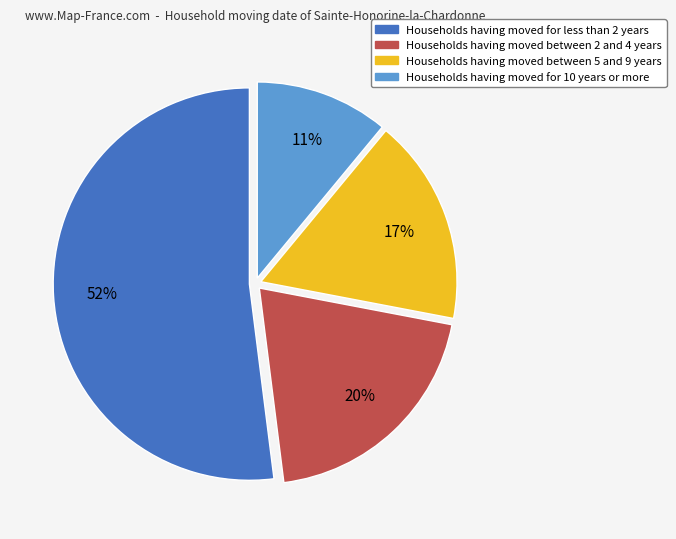

What is the largest slice in the pie chart?

Households having moved for less than 2 years